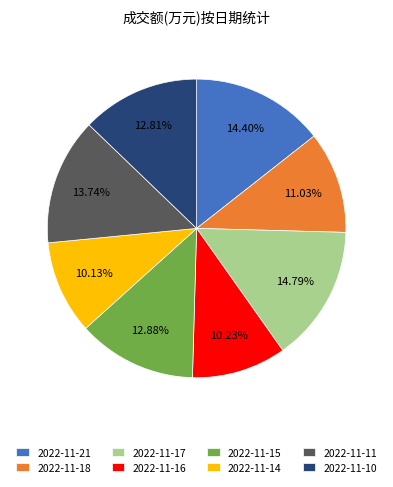

Combined, do 2022-11-16 and 2022-11-21 account for over 50%?

No